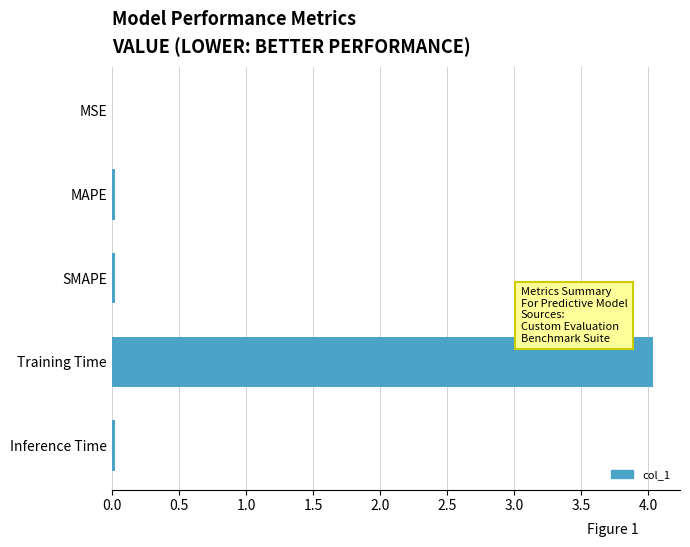

True or false: the data shows 0.0 at MSE.

True